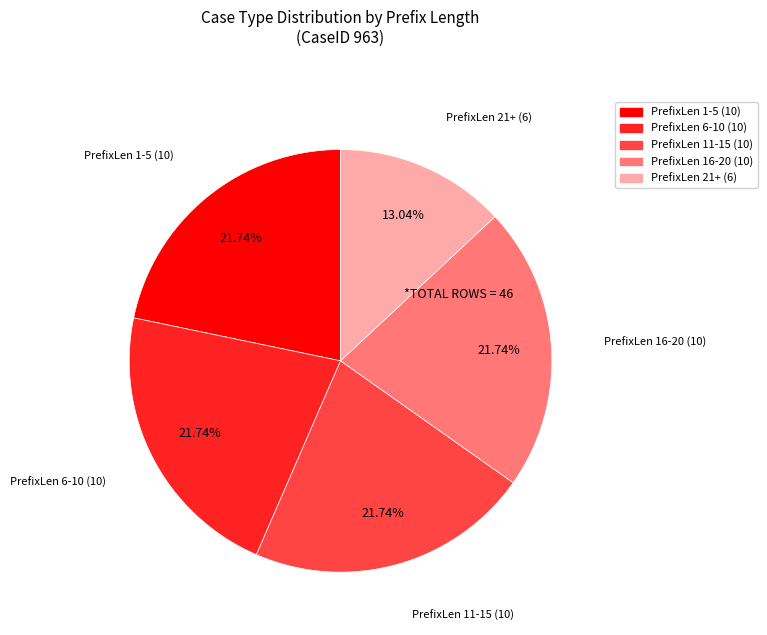

How many slices are in this pie chart?

5